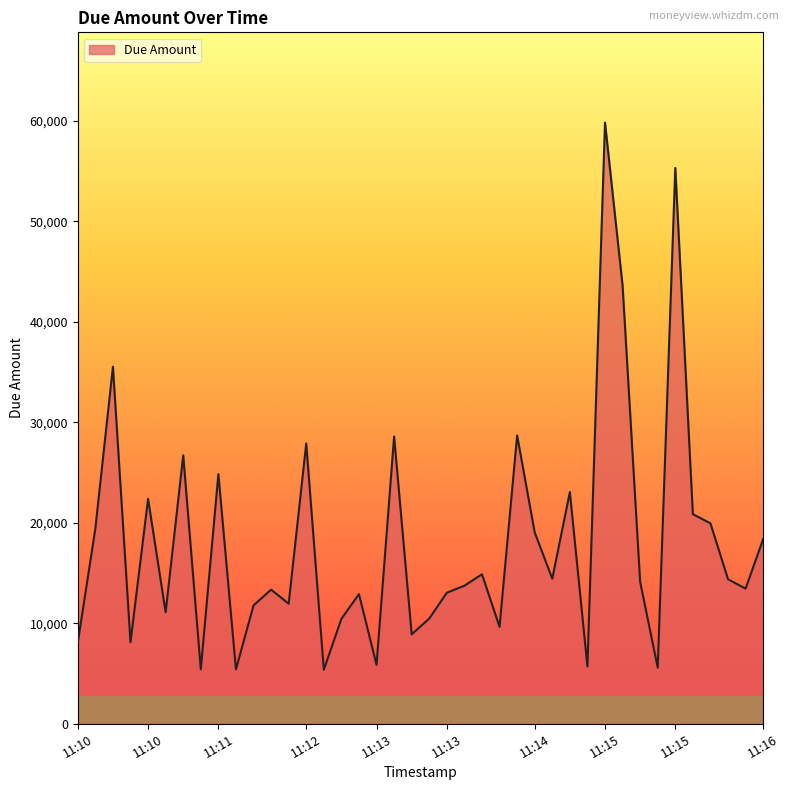

What is the smallest value displayed?

5375